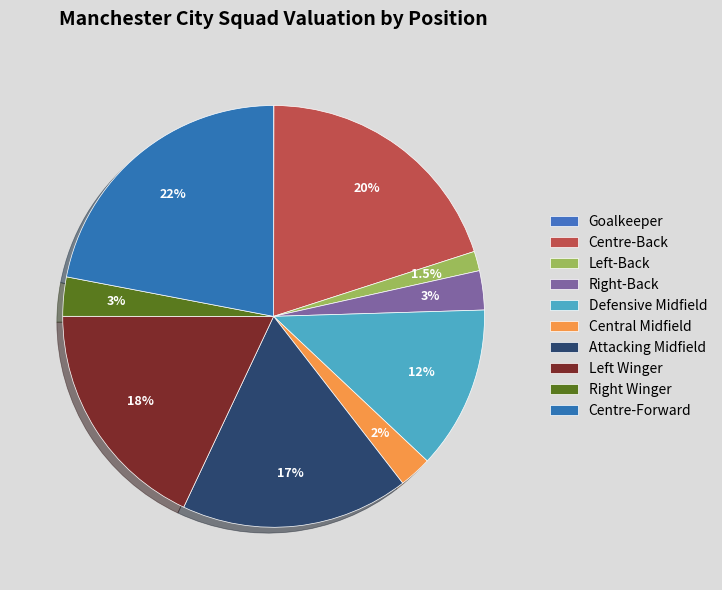

Does Central Midfield represent more than half of the total?

No